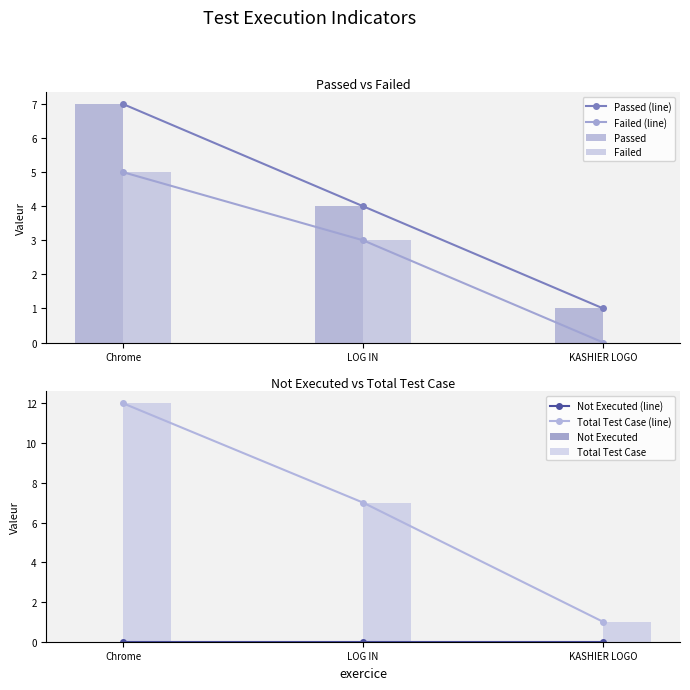

Rank the categories by Failed (line) value from lowest to highest.

KASHIER LOGO, LOG IN, Chrome